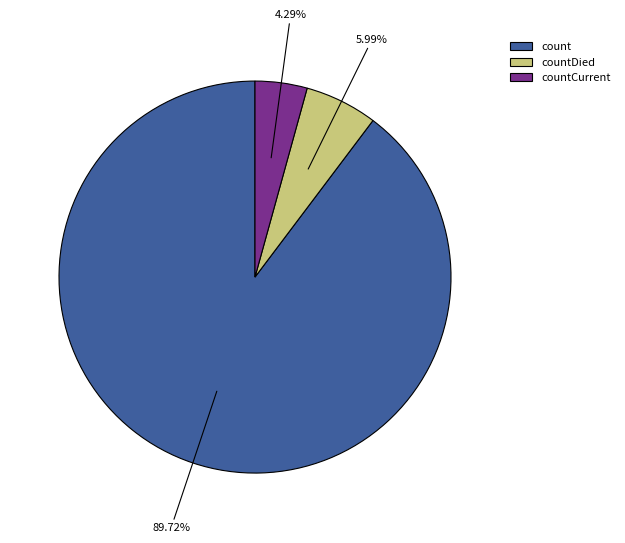

Is there any slice that represents more than half of the pie?

Yes